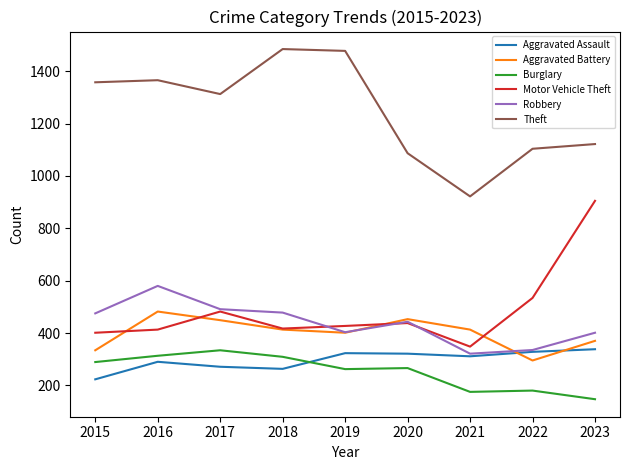

What are all the series names shown in the legend?

Aggravated Assault, Aggravated Battery, Burglary, Motor Vehicle Theft, Robbery, Theft